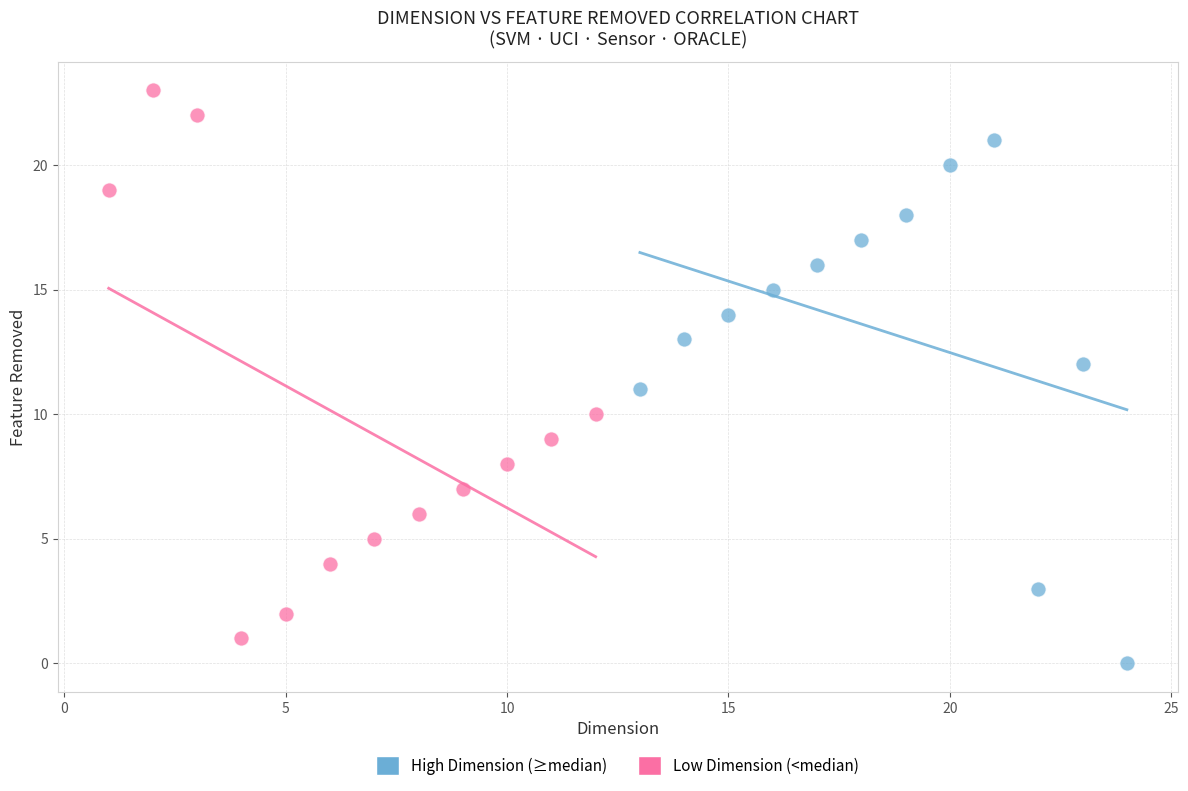

Which series has the largest Y range (max minus min)?

Low Dimension (<median)